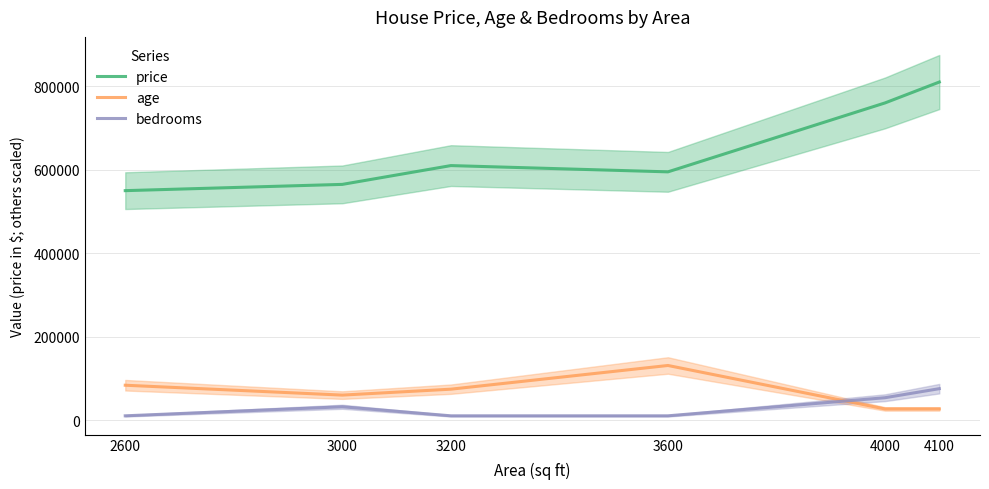

What is the total value across all series at 2600?

645227.3